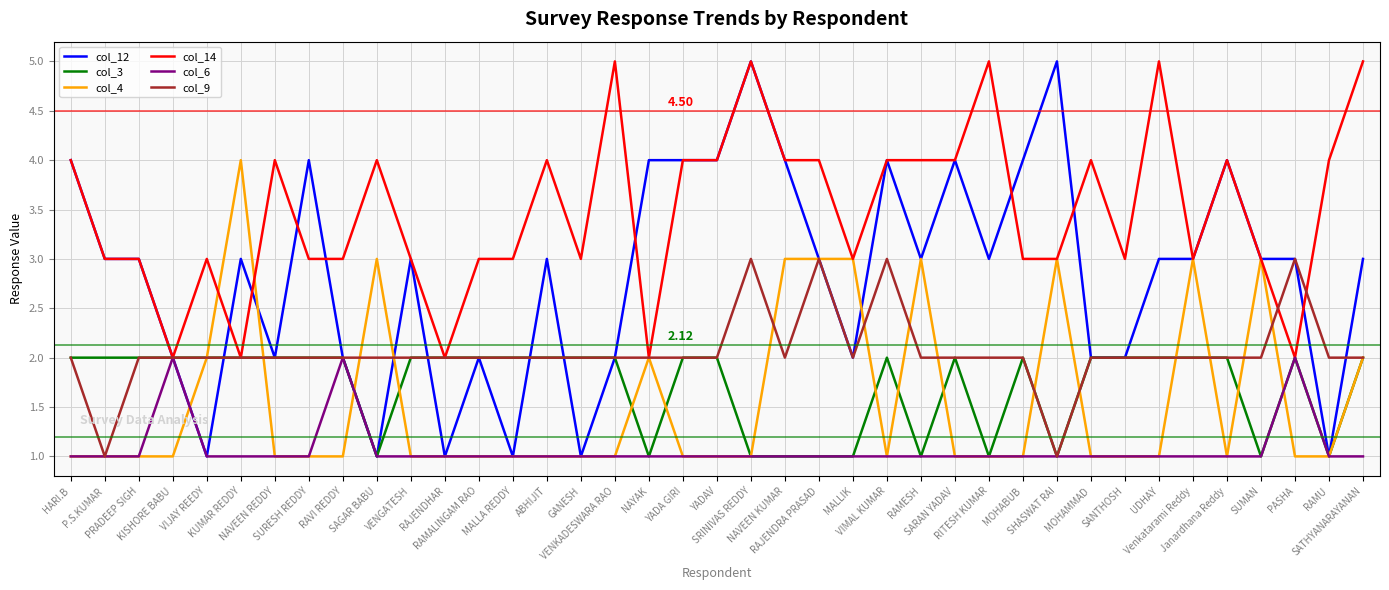

Which series has the largest total across all categories?

col_14